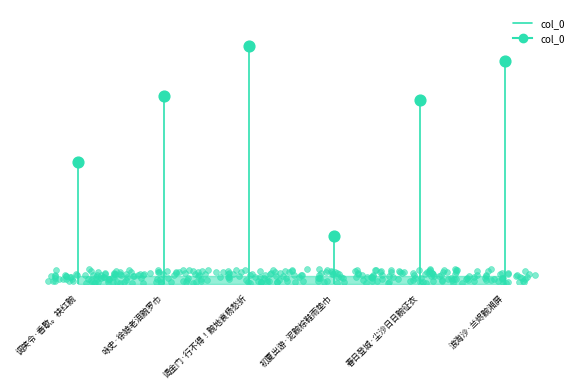

What is the change in value from 调笑令·香歇。袂红黦 to 咏史·徐娘老泪黦罗巾?

+194926